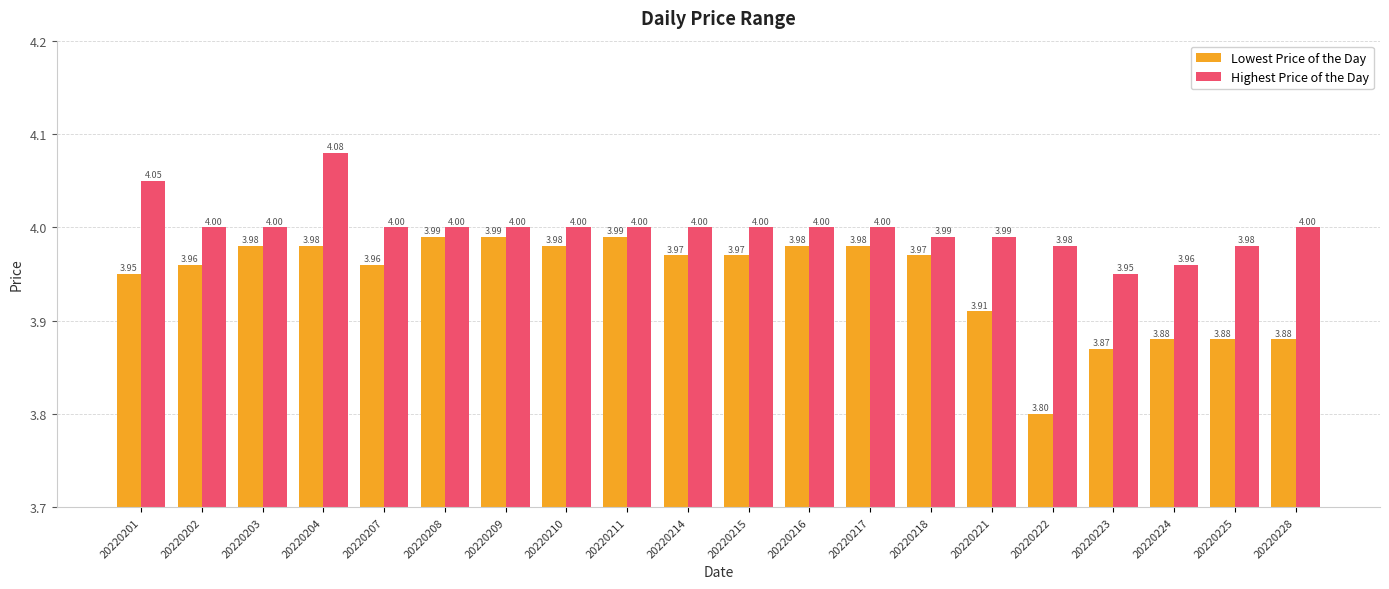

Which series has the largest range (max minus min)?

Lowest Price of the Day